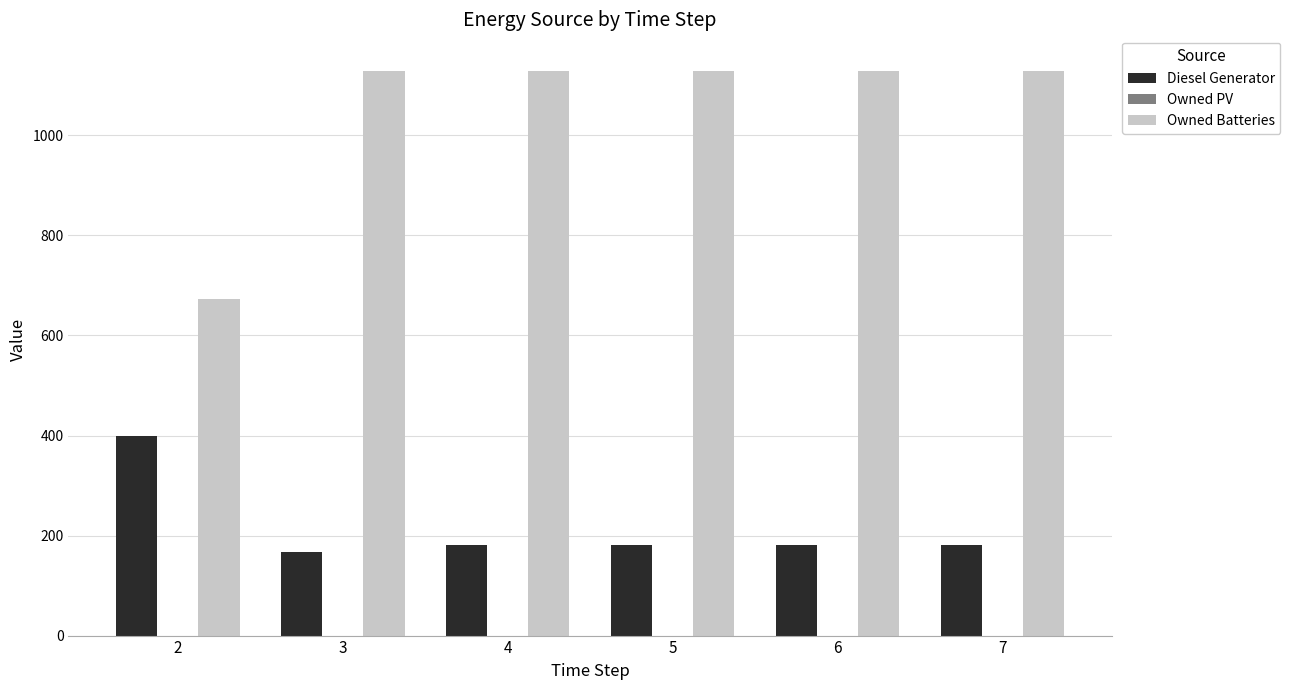

Is the value of Owned Batteries at 2 greater than the value of Diesel Generator at 6?

Yes